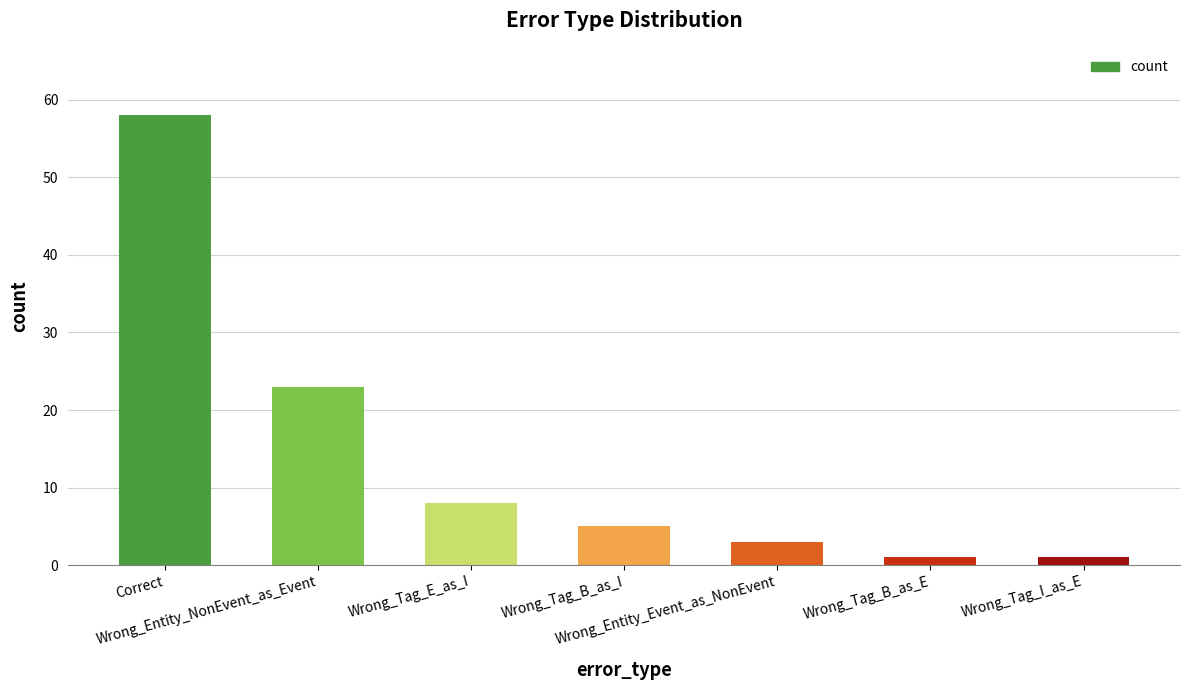

What is the difference between the second highest and second lowest values?

22